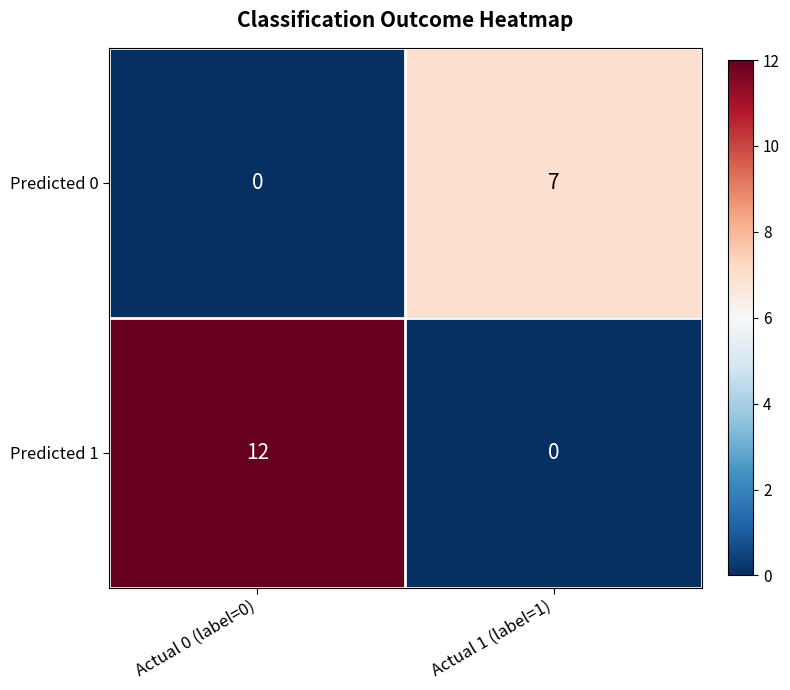

What is the sum of all Predicted 0 values?

7